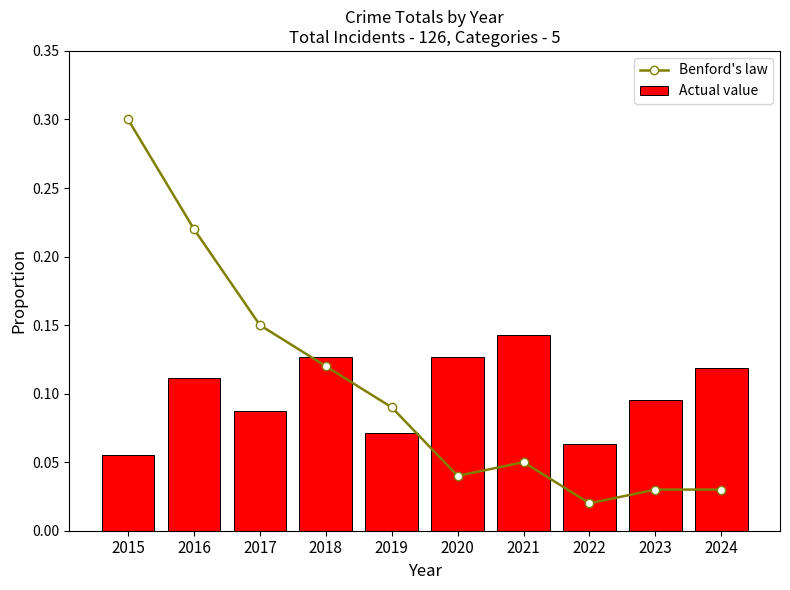

At which category is the sum across all series the highest?

2015